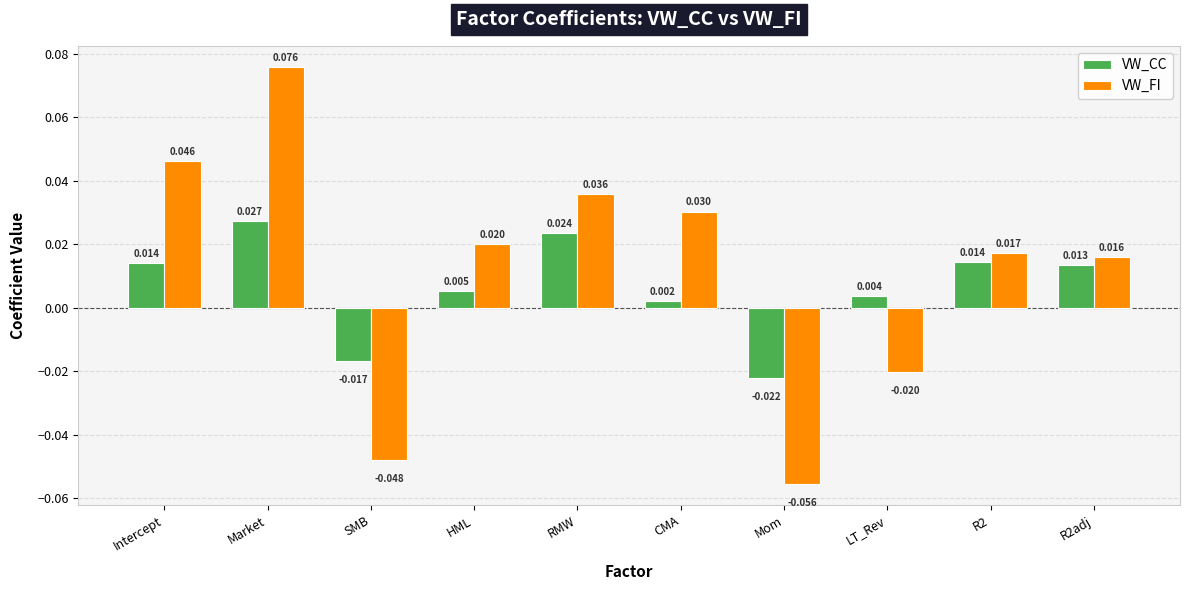

Which category has the highest value in the VW_FI series?

Market